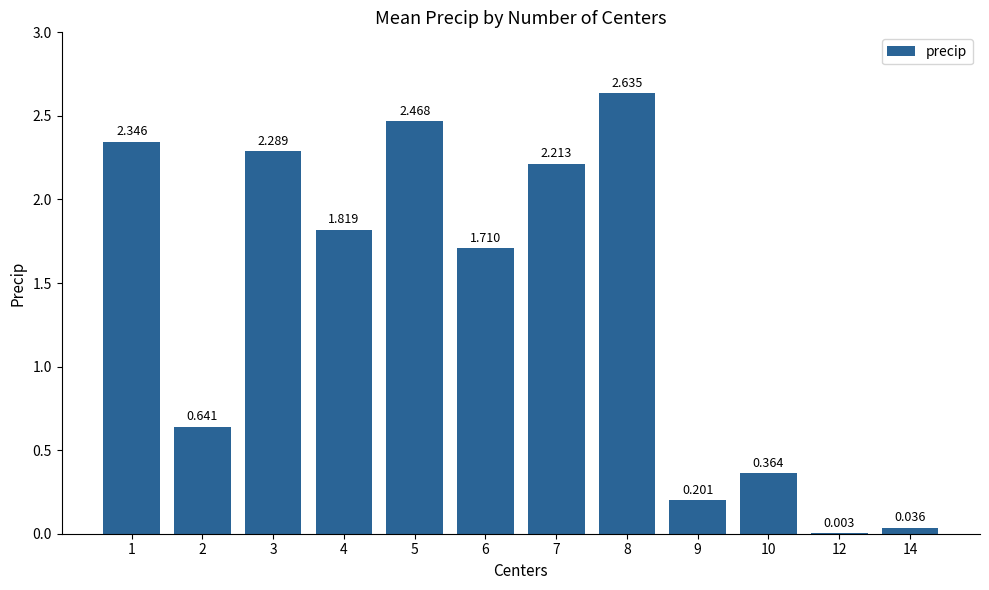

What is the change in value from 10 to 12?

-0.4